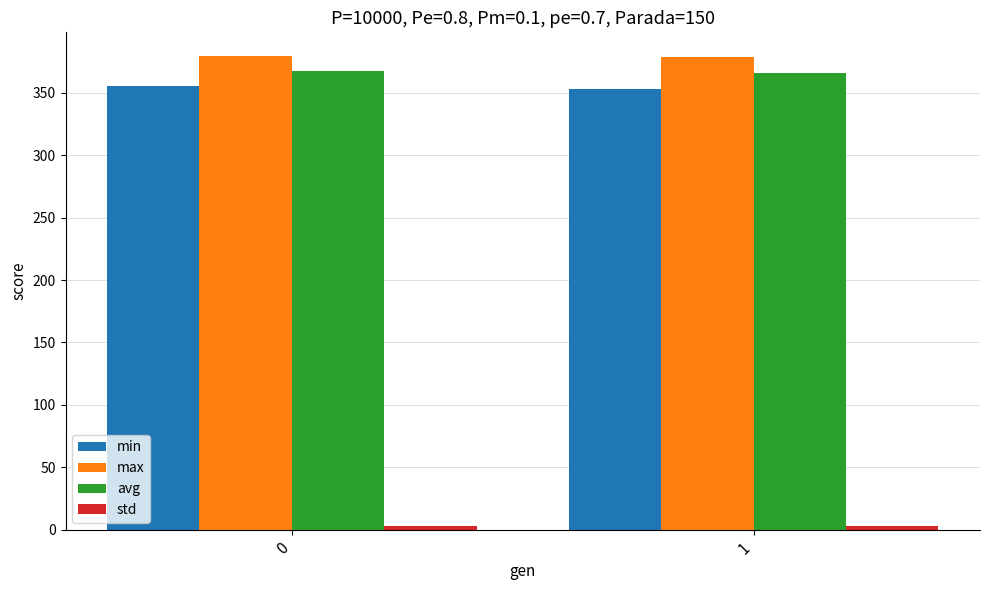

Is it true that max equals 569.4 at 0?

False